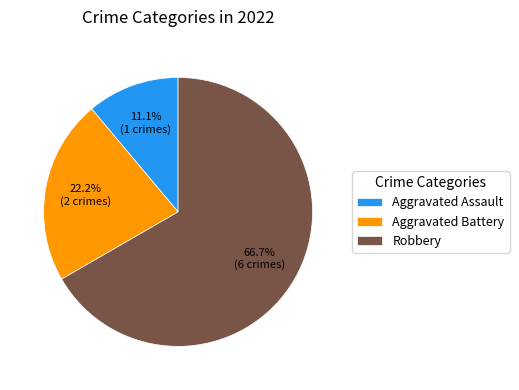

True or false: Aggravated Assault accounts for 11% of the total.

True